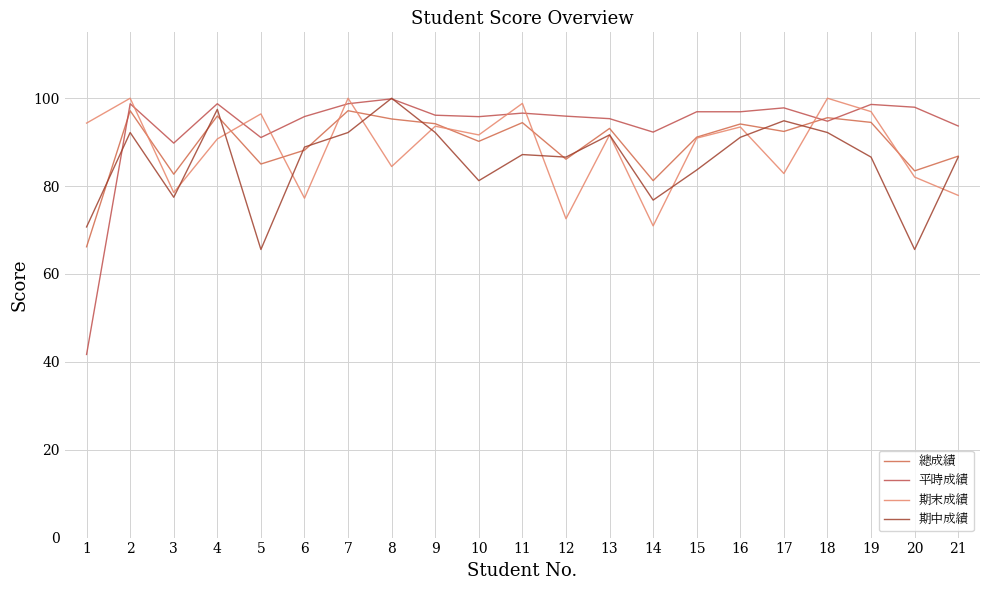

What is the total value across all series at 21?

345.0